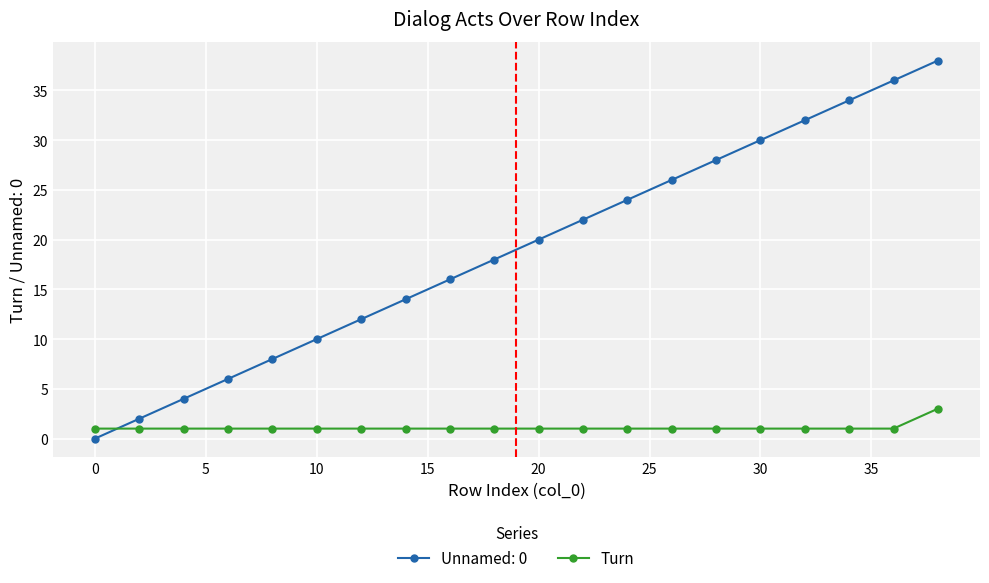

Which series ends up on top after the final intersection of Turn and Unnamed: 0?

Unnamed: 0